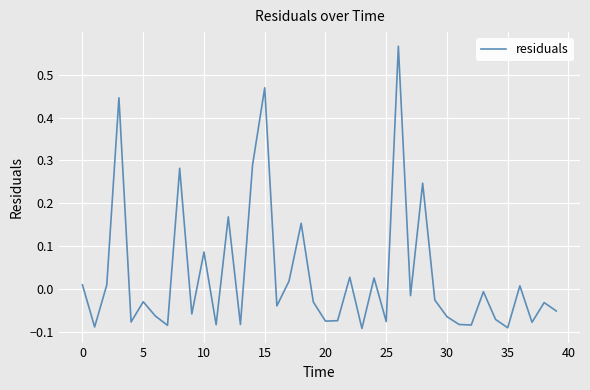

Reading left to right, extract all data points from this chart.

0.0	-0.1	0.0	0.4	-0.1	-0.0	-0.1	-0.1	0.3	-0.1	0.1	-0.1	0.2	-0.1	0.3	0.5	-0.0	0.0	0.2	-0.0	-0.1	-0.1	0.0	-0.1	0.0	-0.1	0.6	-0.0	0.2	-0.0	-0.1	-0.1	-0.1	-0.0	-0.1	-0.1	0.0	-0.1	-0.0	-0.1